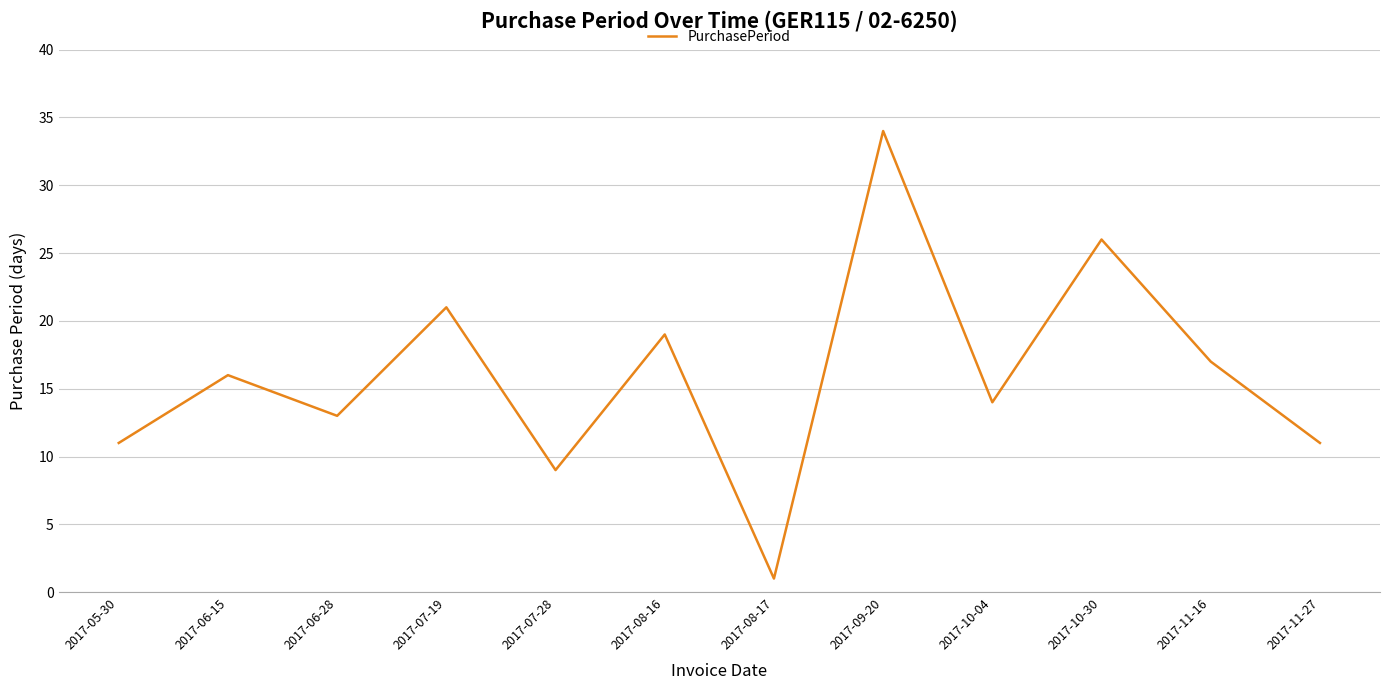

True or false: the data shows 11 at 2017-11-27.

True